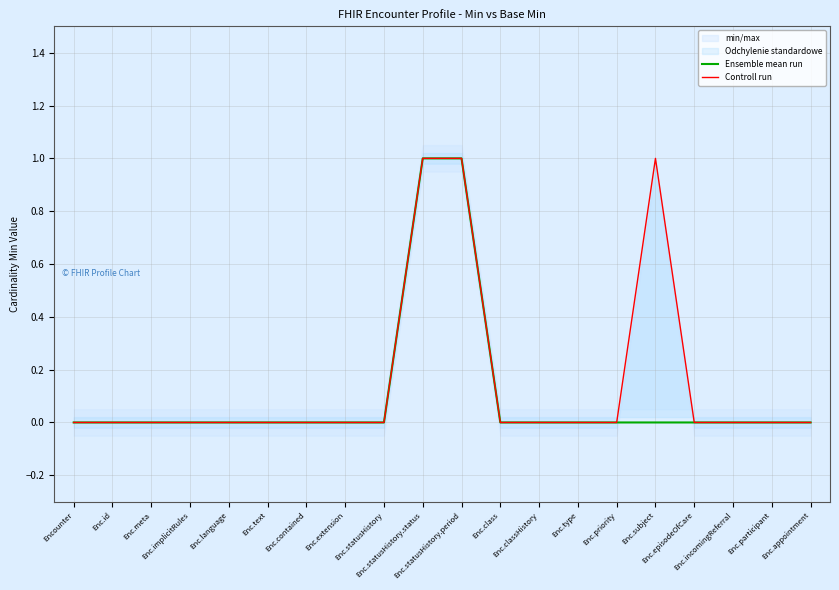

Reading left to right, list all the values displayed in this chart.

Ensemble mean run: 0	0	0	0	0	0	0	0	0	1	1	0	0	0	0	0	0	0	0	0
Controll run: 0	0	0	0	0	0	0	0	0	1	1	0	0	0	0	1	0	0	0	0